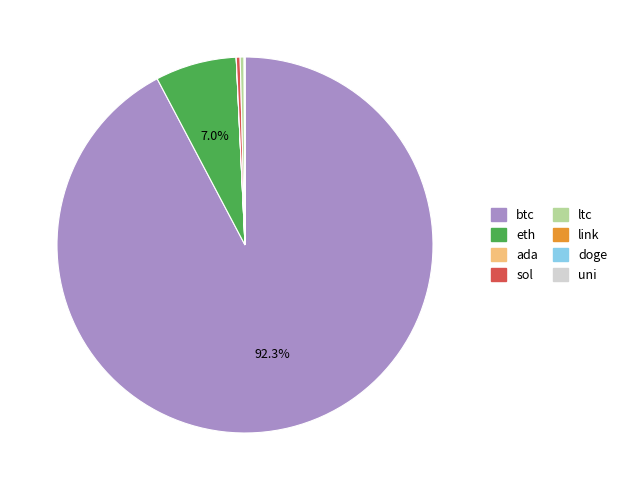

Between eth and sol, which is larger?

eth